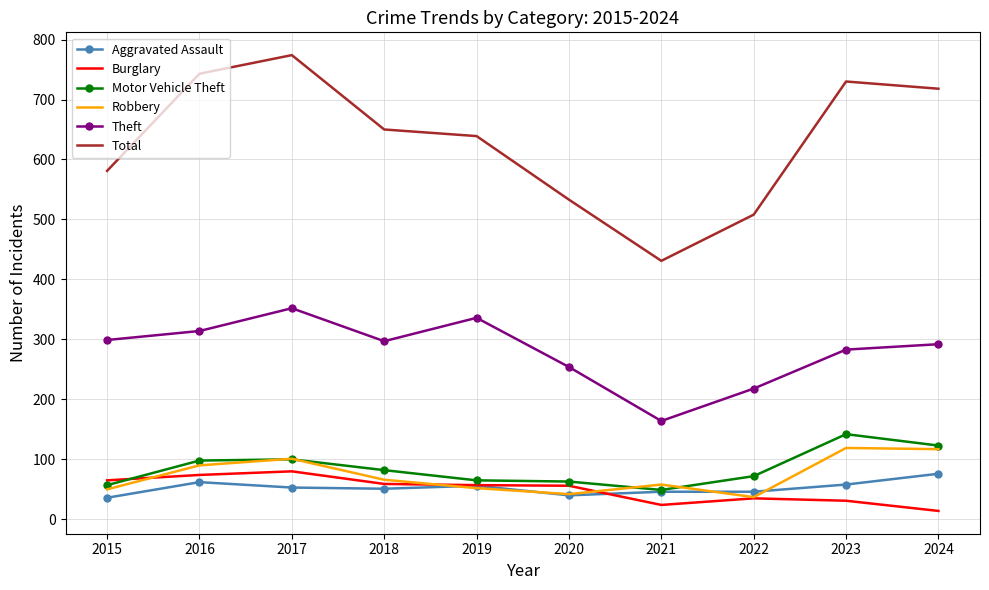

Is it true that Total equals 1105 at 2016?

False